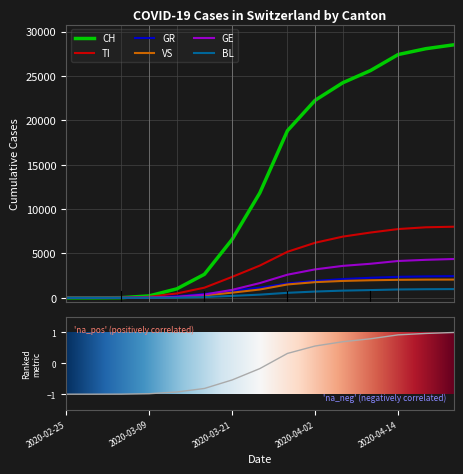

How many data points in GE are above 1659?

7